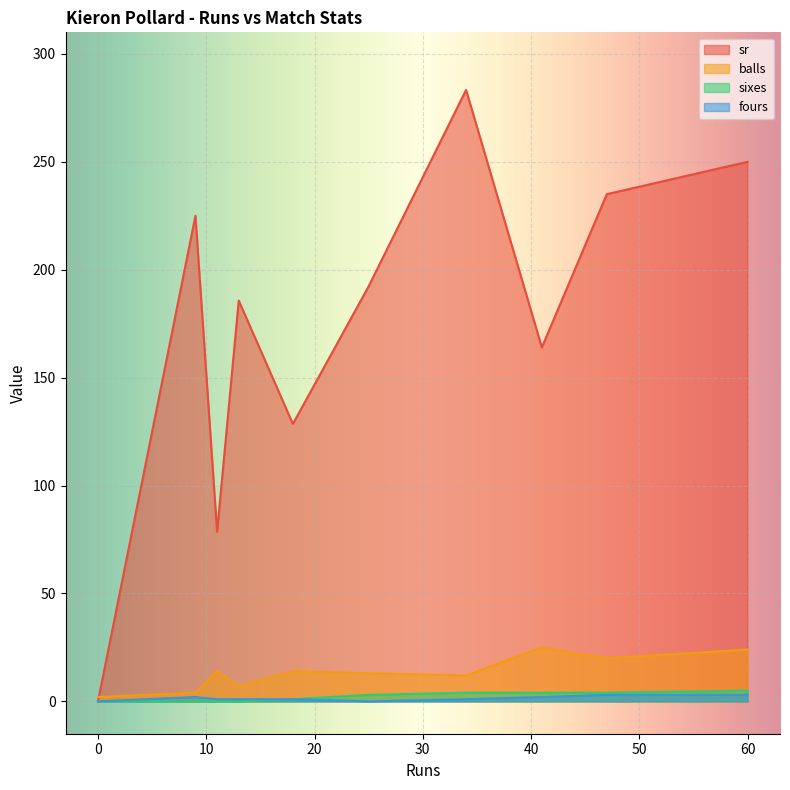

At which category does fours reach its first local valley?

18